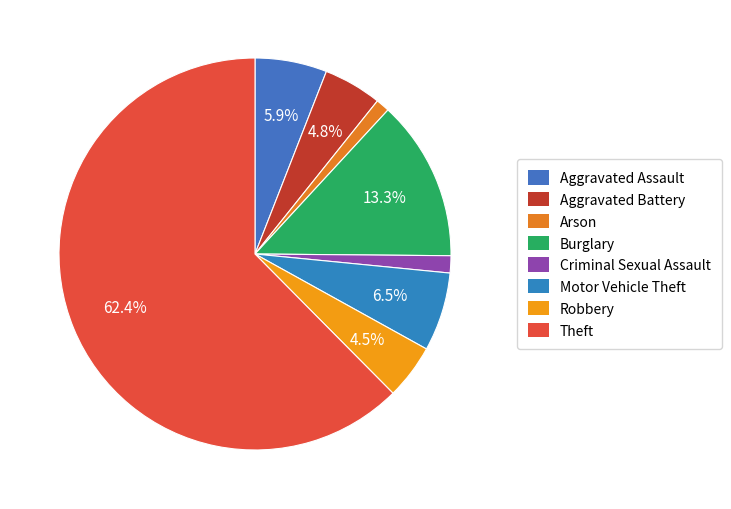

Which category has the smallest portion of the pie?

Arson